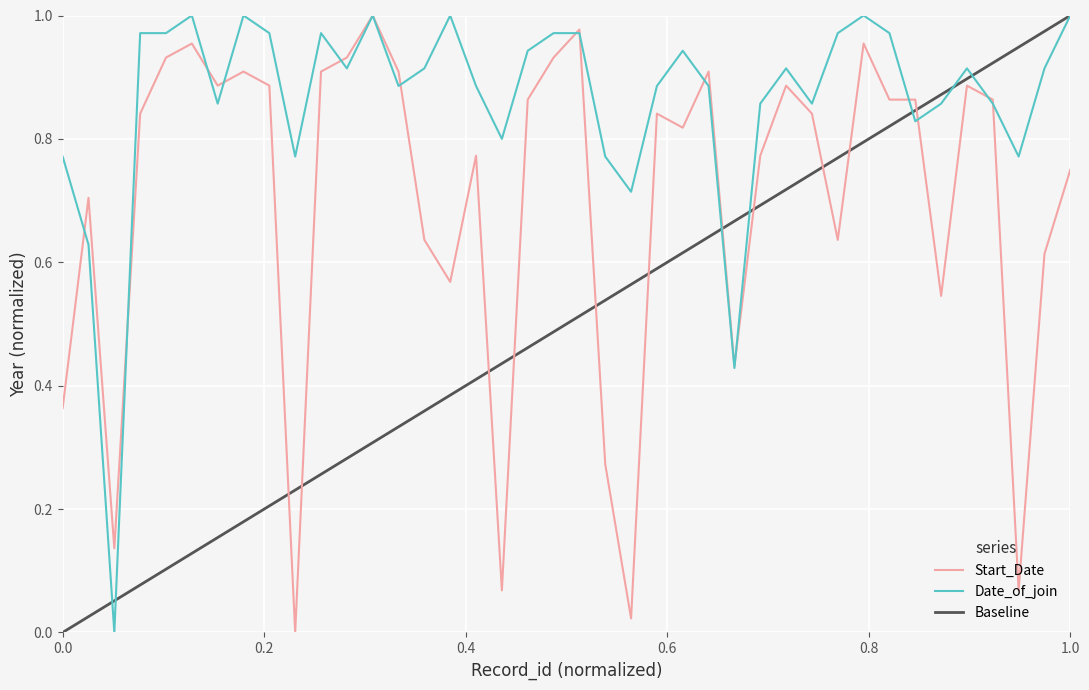

How many positive values does the Date_of_join series have?

39